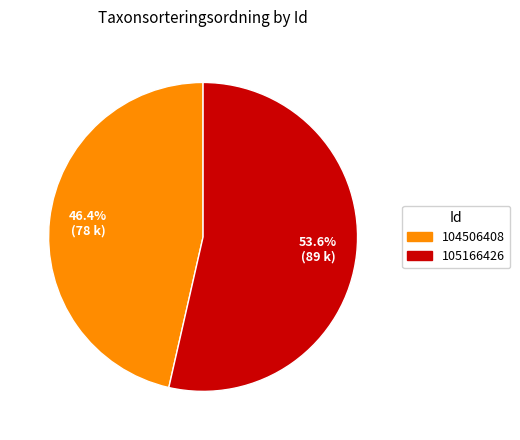

What is the smallest slice in the pie chart?

104506408